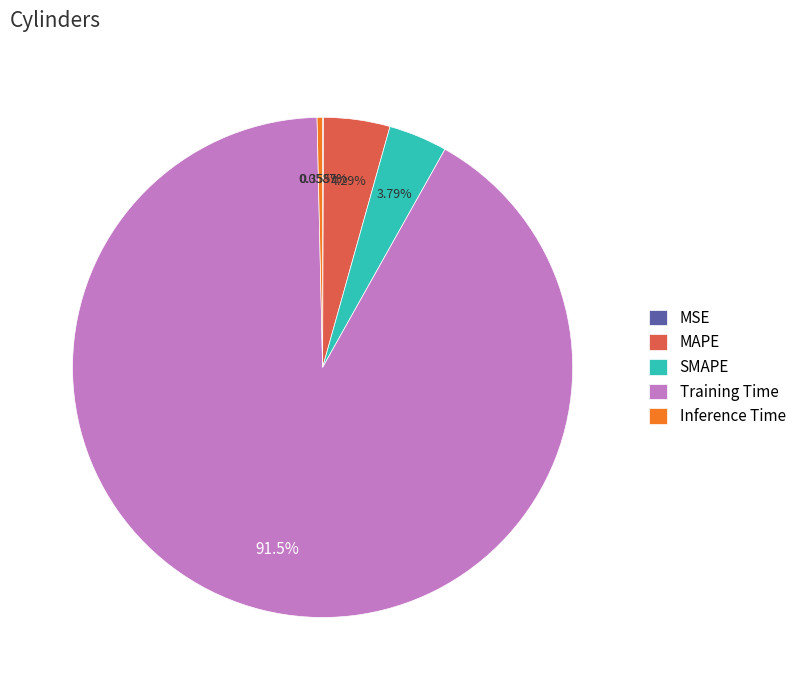

Which category has the biggest portion of the pie?

Training Time